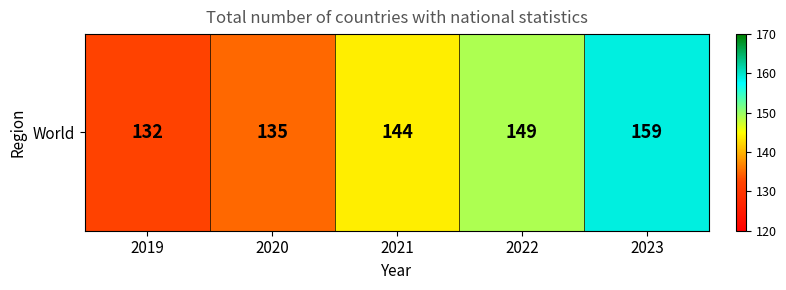

Rank the categories by value from lowest to highest.

2019, 2020, 2021, 2022, 2023